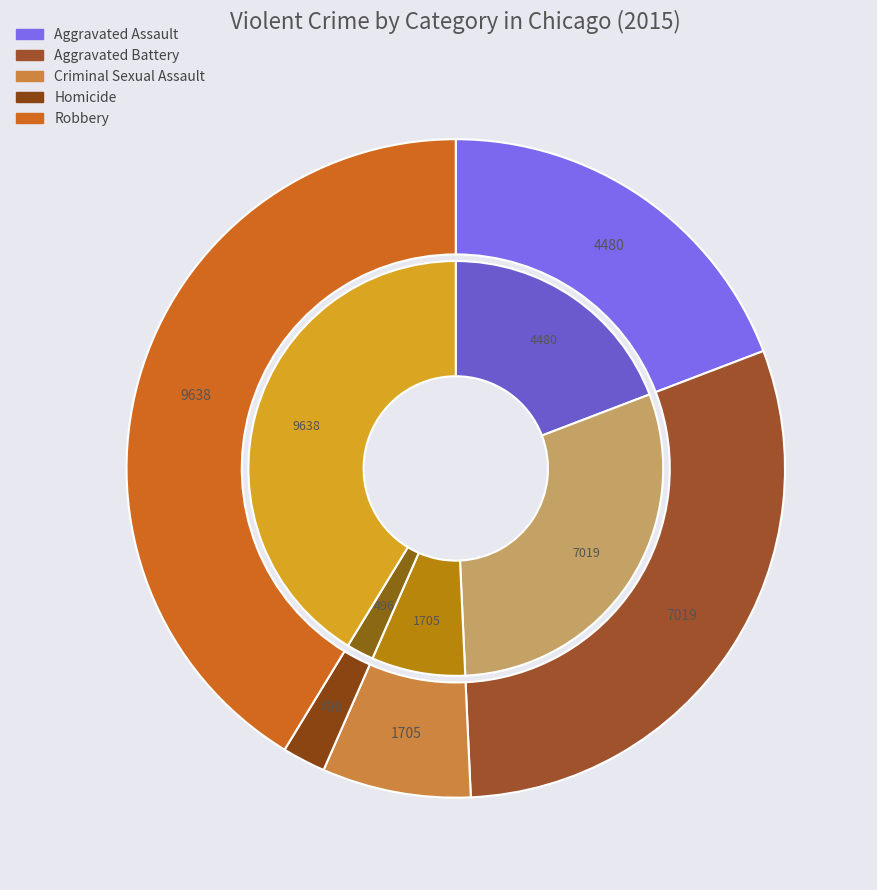

Does any single category account for the majority?

No